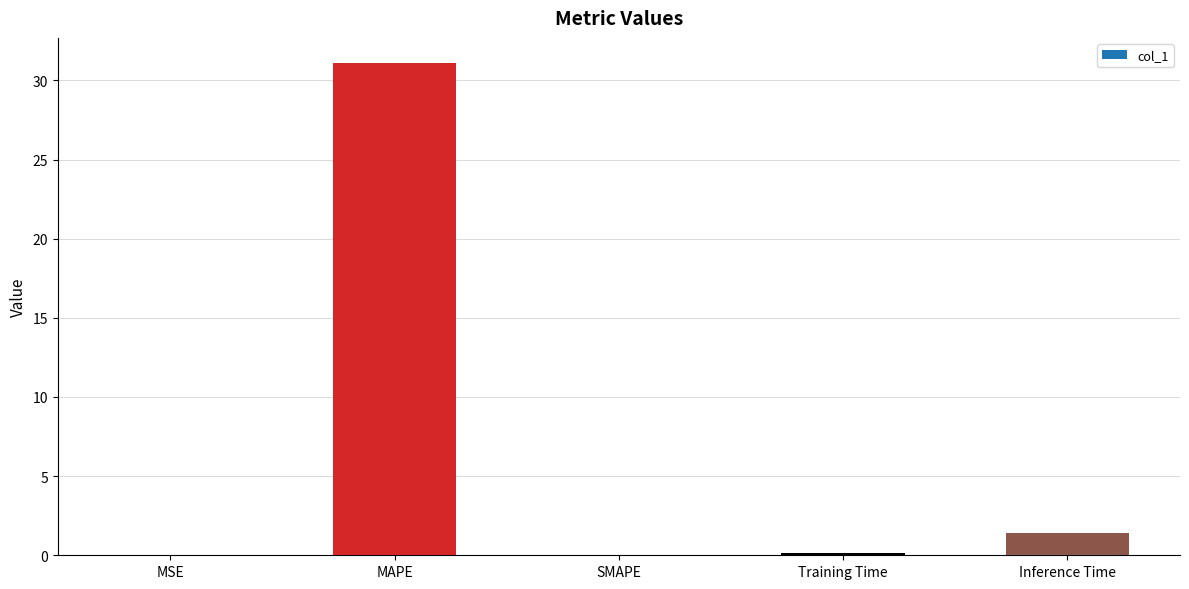

The value at SMAPE is 0.0. True or false?

True